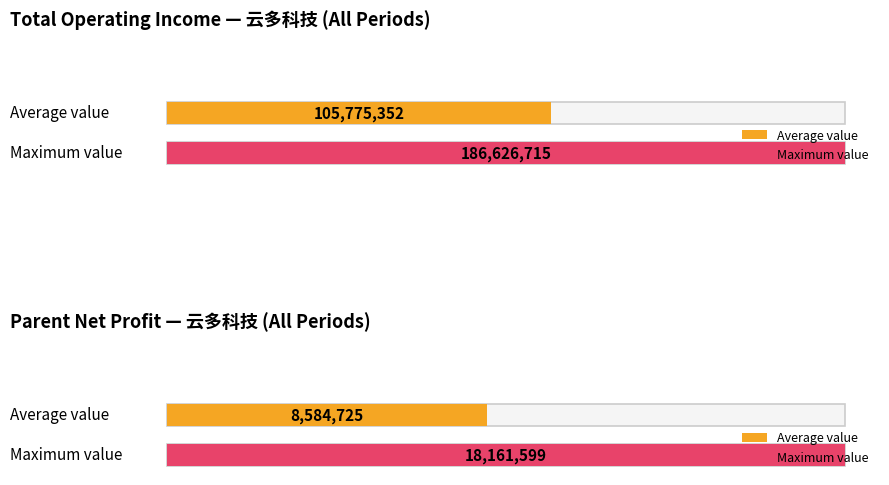

True or false: PARENT_NETPROFIT has a value of 2739815.8 at 2015Q4.

False